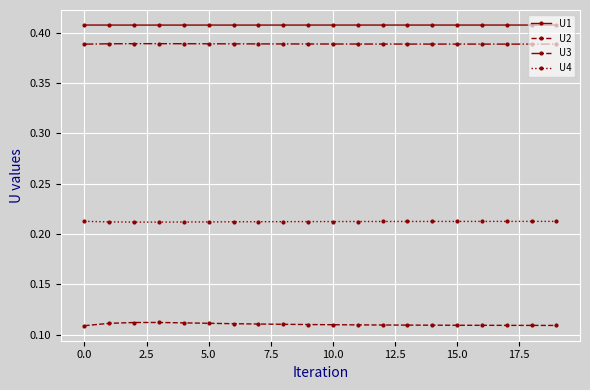

True or false: U3 and U2 cross at least once.

False